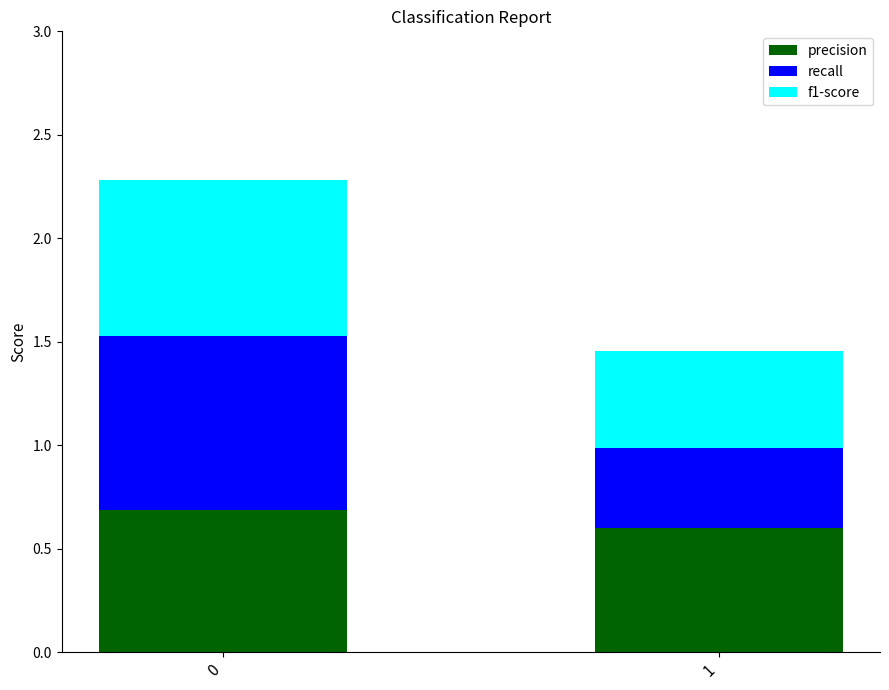

Count the number of categories in the chart.

2